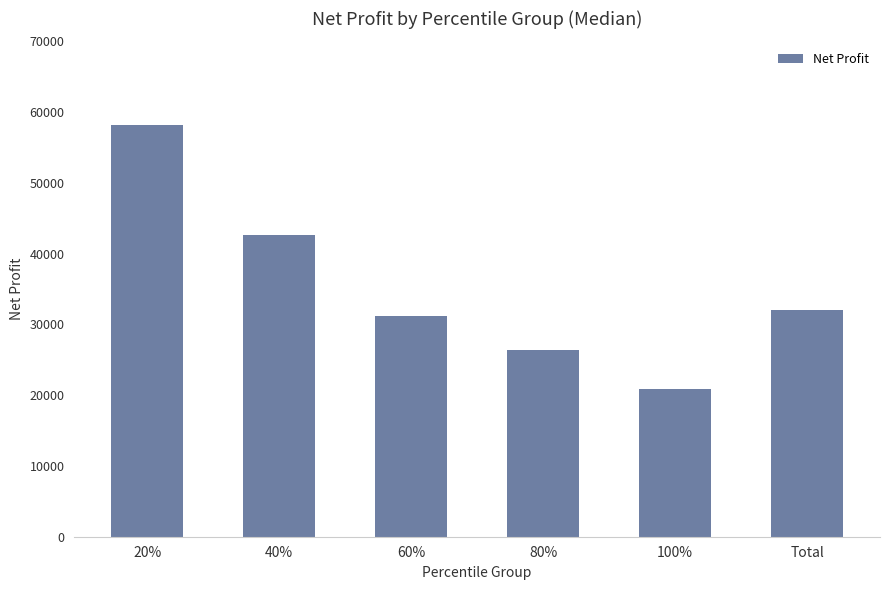

What is the ratio of the value at 20% to the value at 60%?

1.9